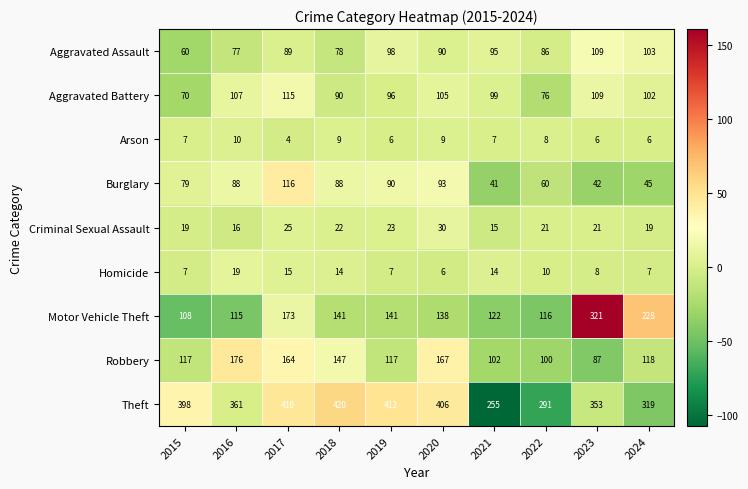

What is the greatest value displayed?

420